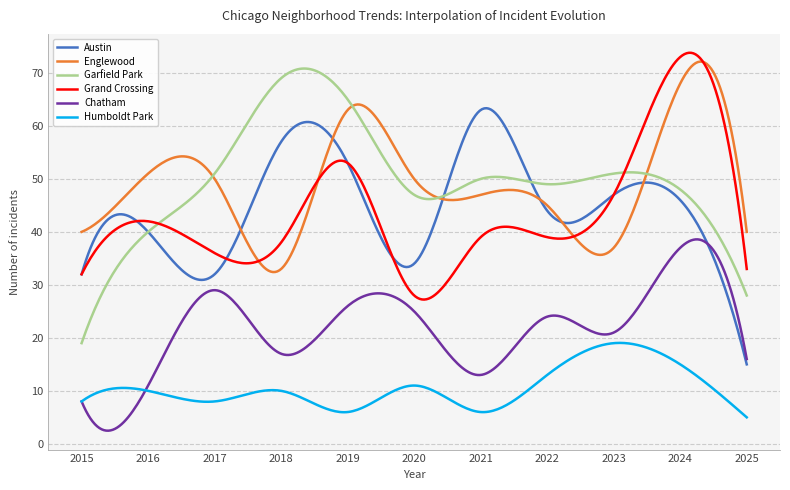

True or false: Humboldt Park and Austin intersect in this chart.

False